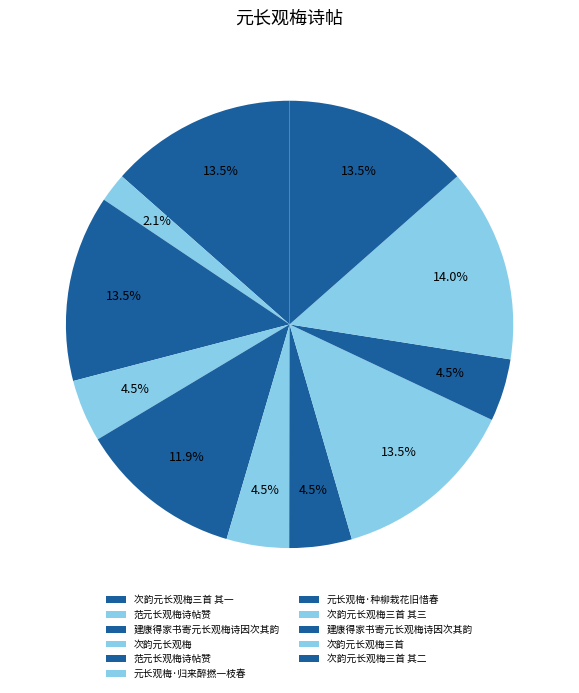

To the nearest percent, what is the difference between the largest and smallest slice percentages?

12%